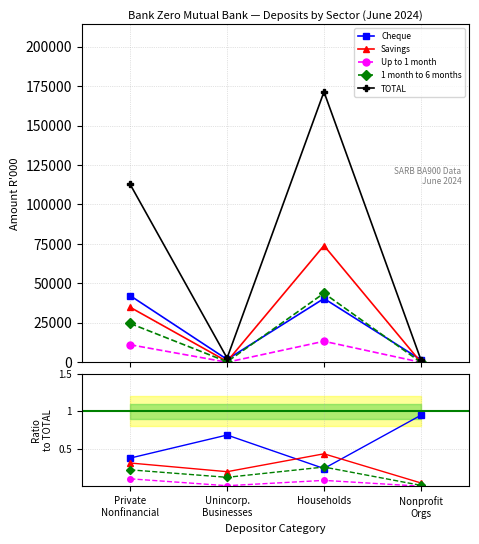

What are all the series names shown in the legend?

Cheque, Savings, Up to 1 month, 1 month to 6 months, TOTAL